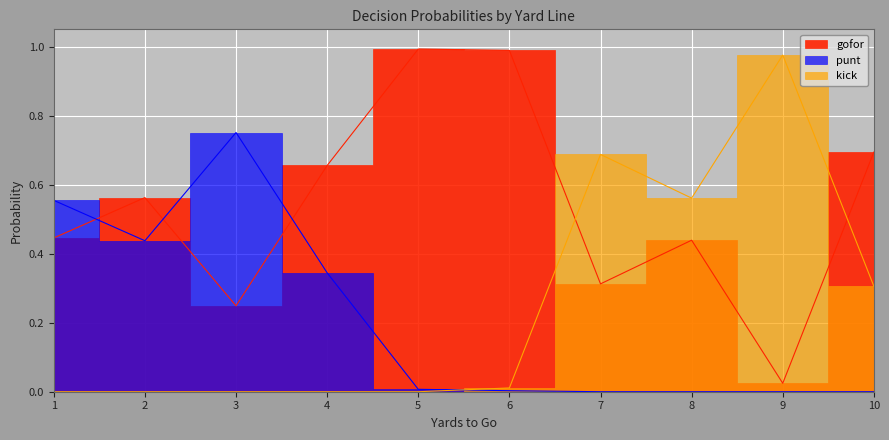

The punt series shows 0.4 at 2. True or false?

True